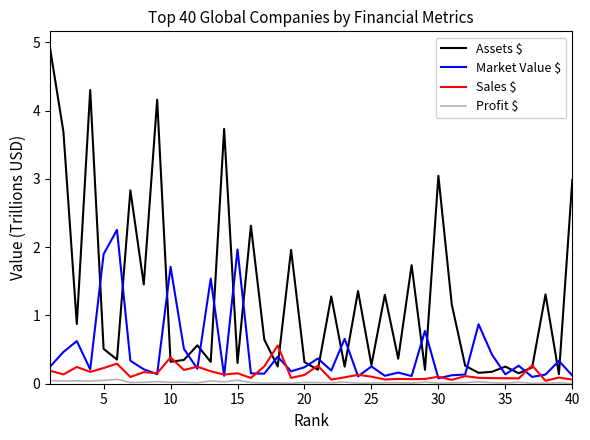

Which series has the largest total across all categories?

Assets $